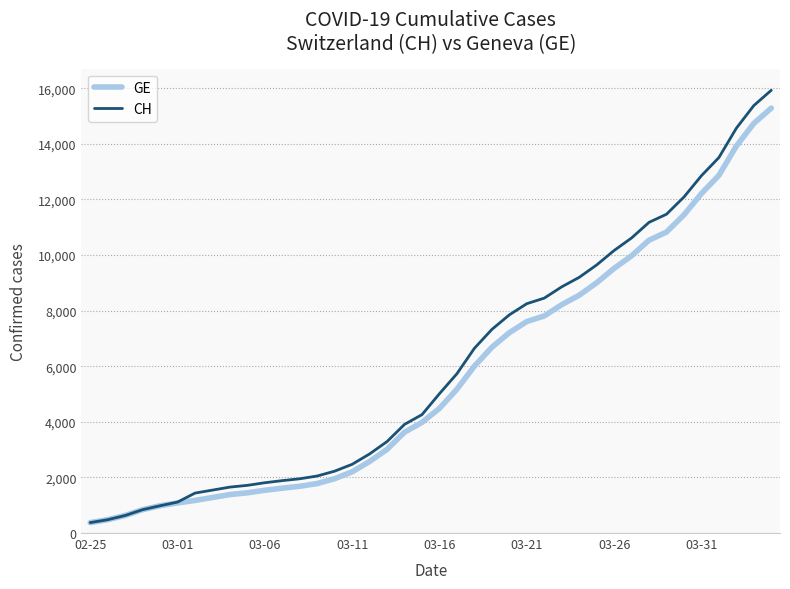

What is the minimum value for CH?

375